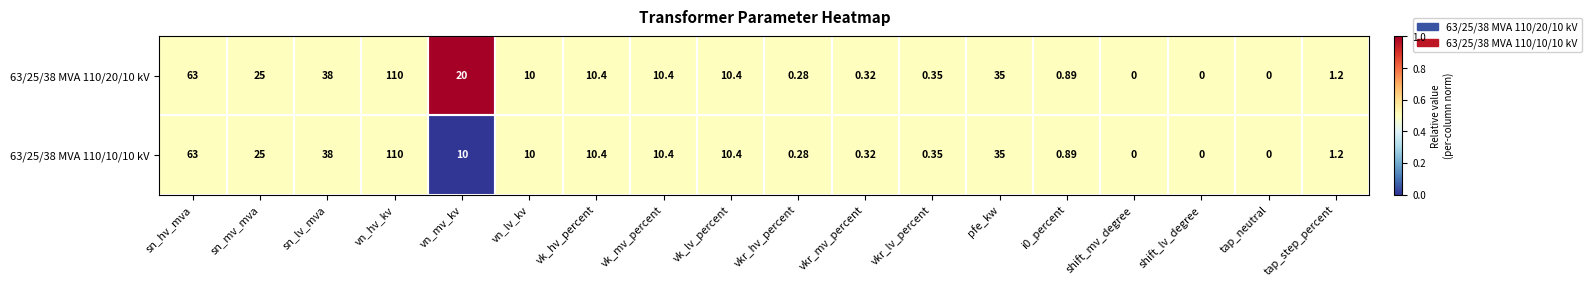

Which series has the largest total across all categories?

63/25/38 MVA 110/20/10 kV